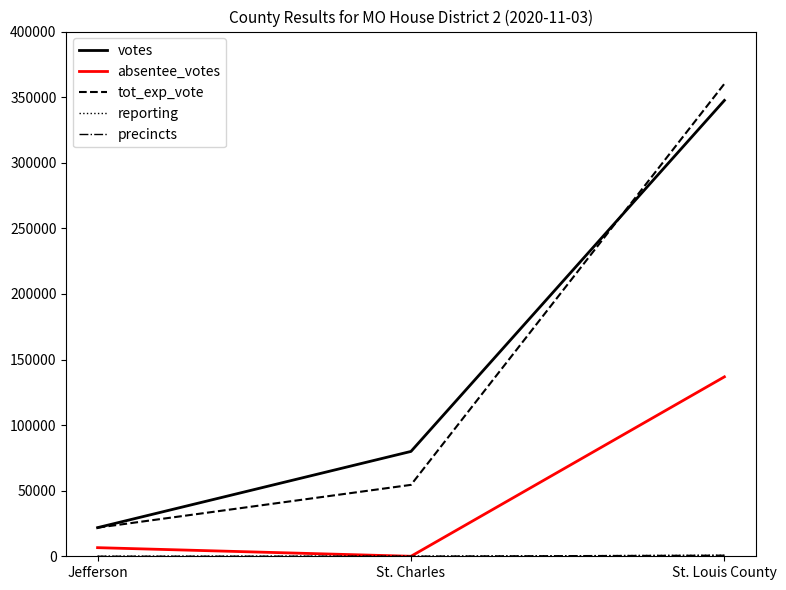

At which category is the sum across all series the highest?

St. Louis County